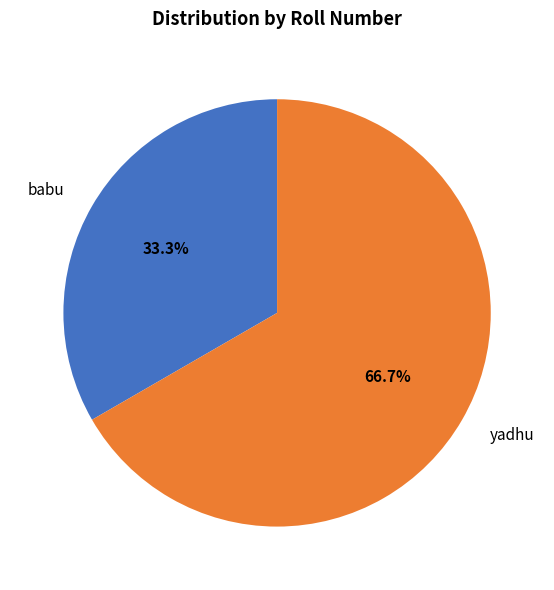

To the nearest percent, what portion does yadhu represent?

67%